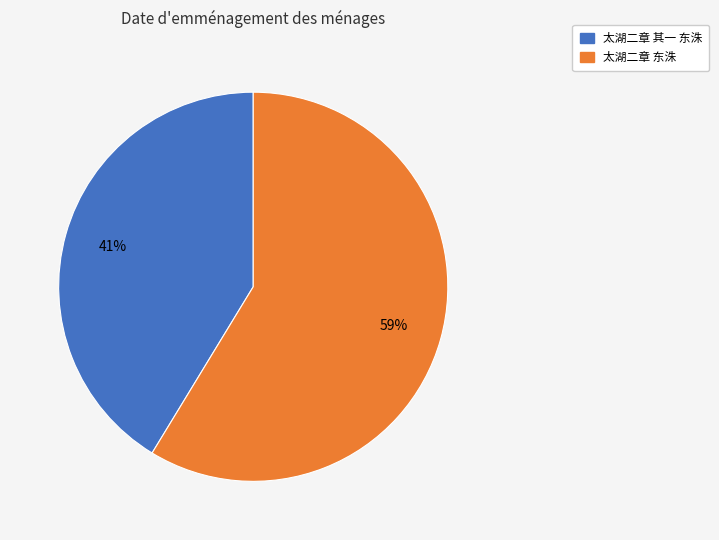

True or false: 太湖二章 其一 东洙 accounts for 49% of the total.

False